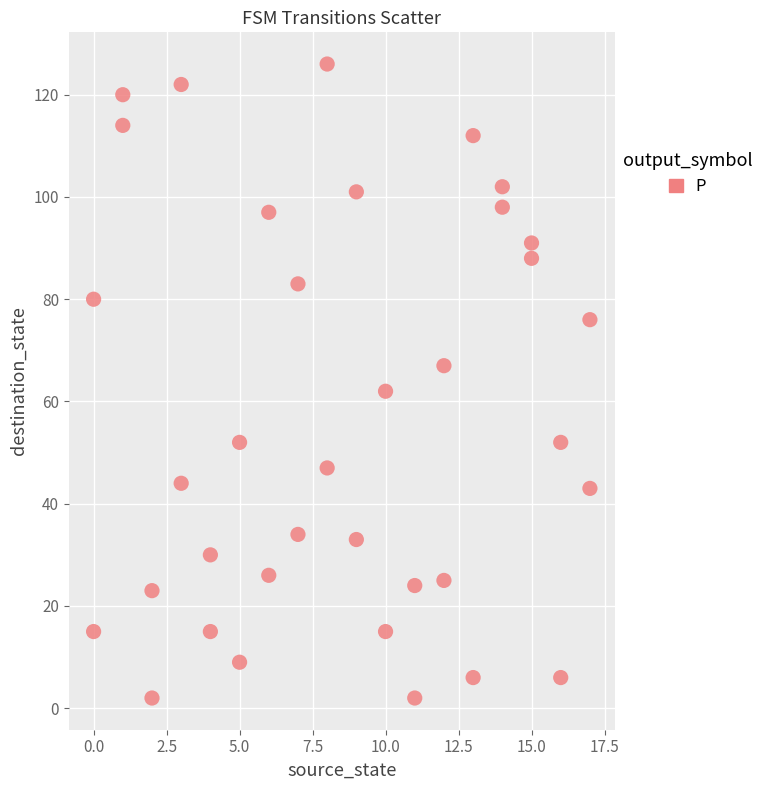

What is the range of X values (max minus min)?

17